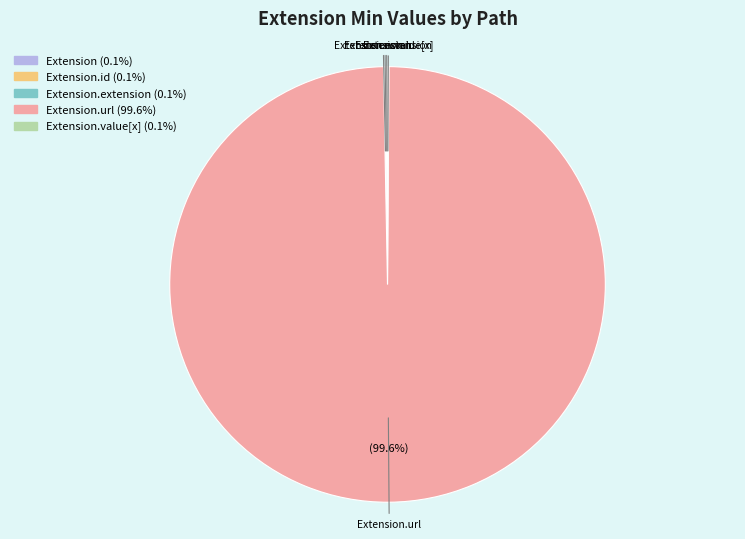

Does any single category account for the majority?

Yes